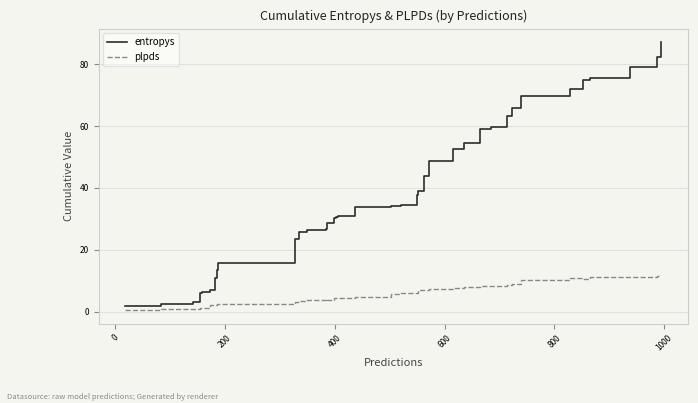

What is the label of the 5th point from the left?

600